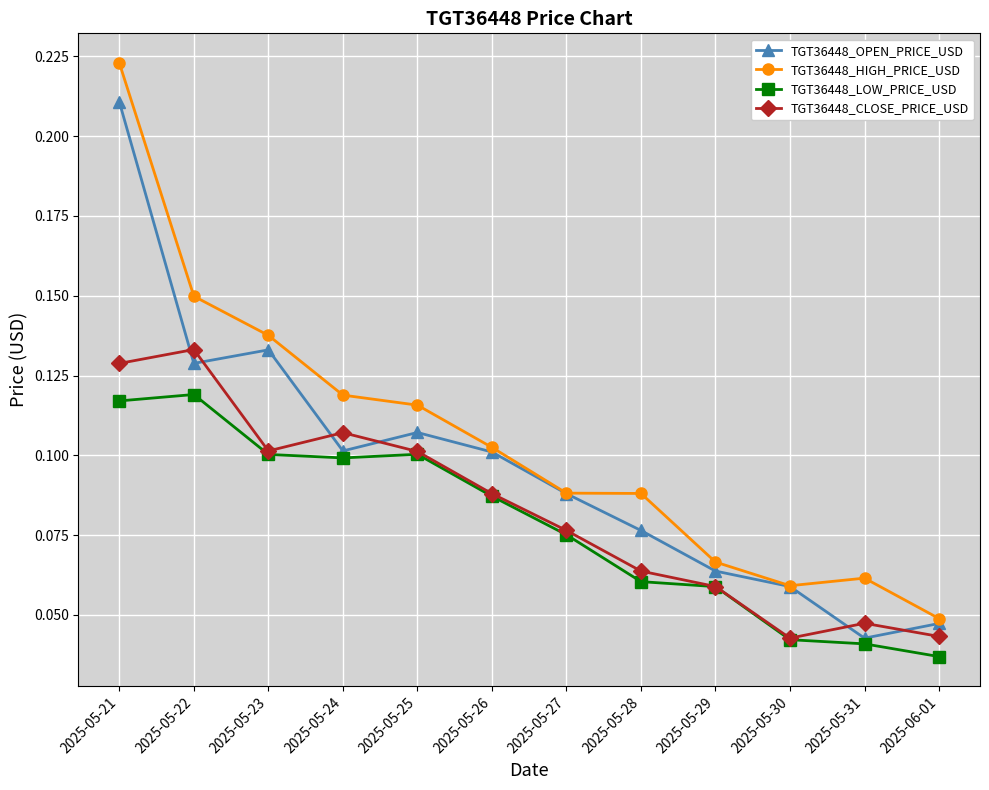

What position from the left is 2025-05-27?

7